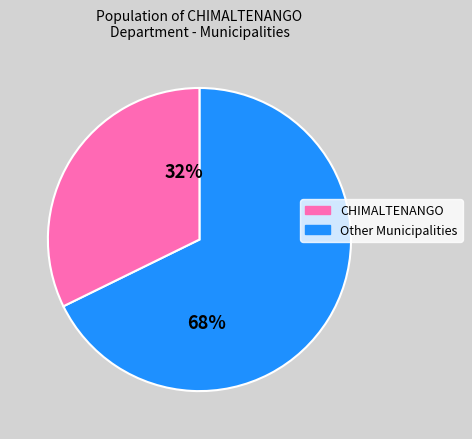

Does any single category account for the majority?

Yes